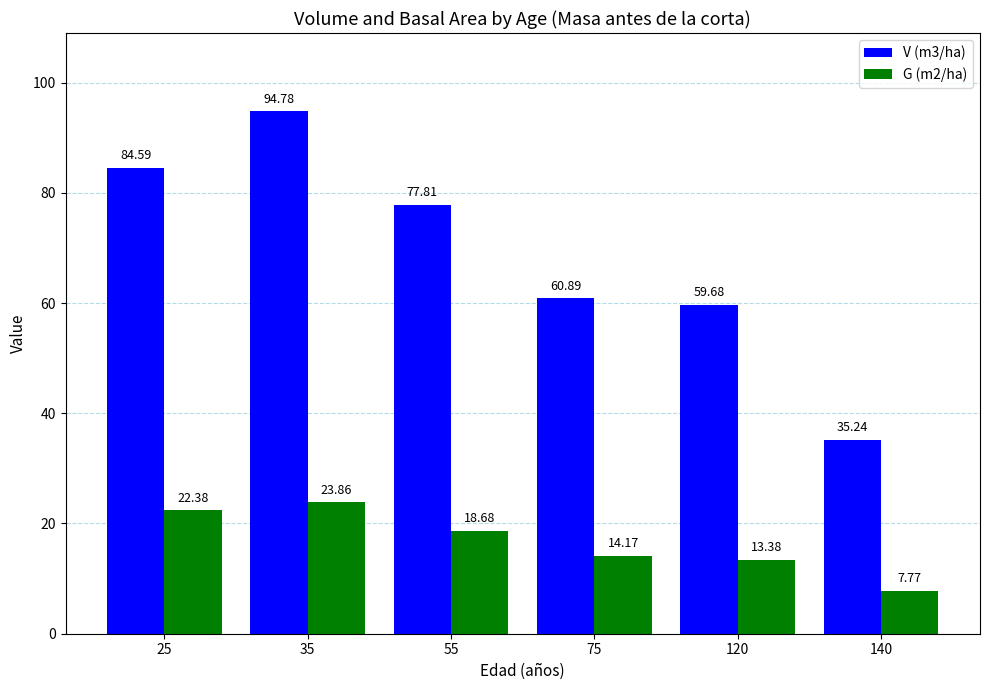

The V (m3/ha) series shows 94.8 at 35. True or false?

True